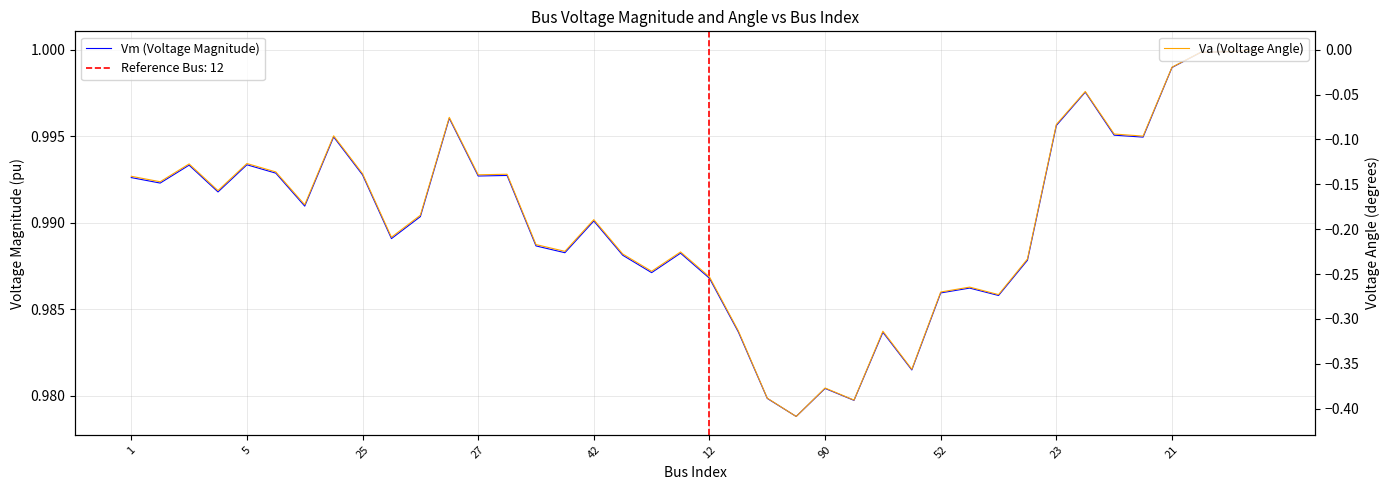

True or false: Vm (Voltage Magnitude) and Va (Voltage Angle) cross at least once.

False